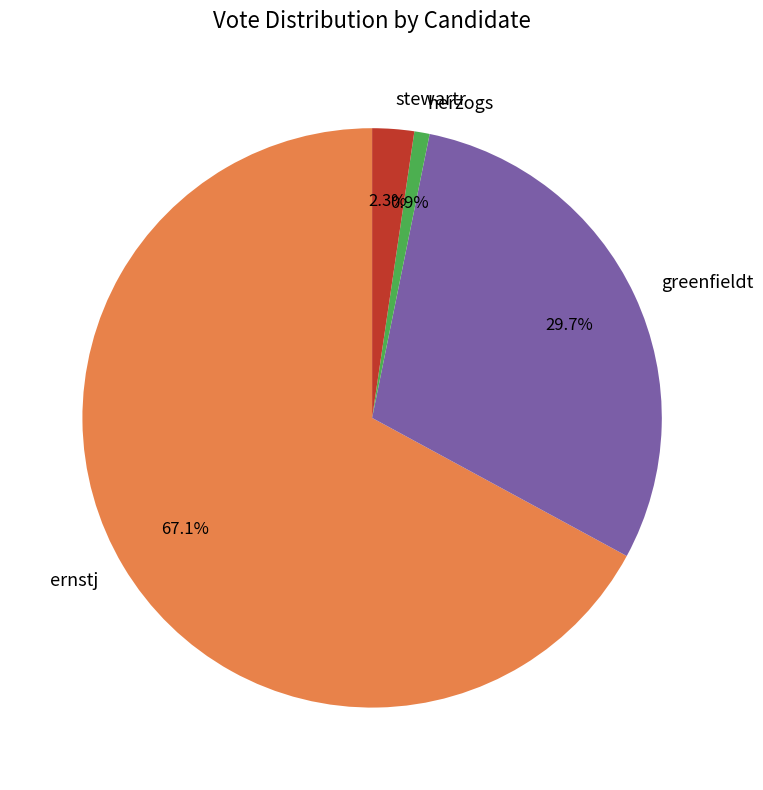

What percentage is the greenfieldt slice, to the nearest percent?

30%